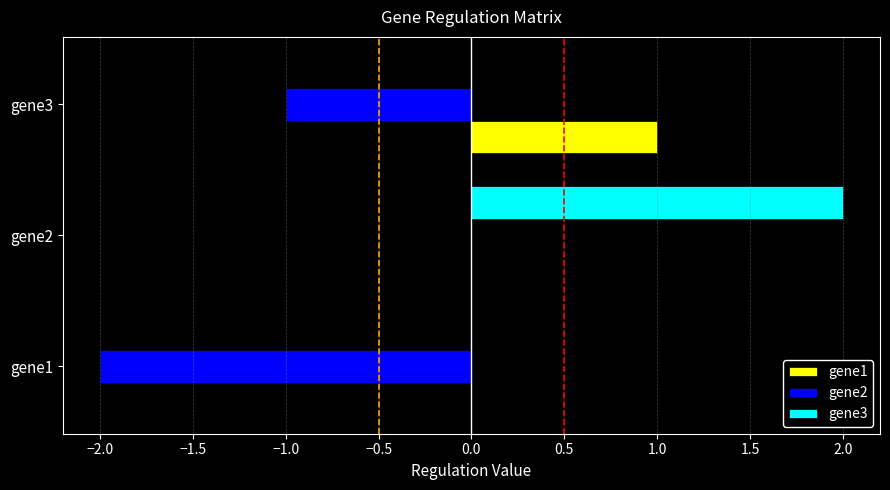

True or false: gene1 has a value of 0 at gene1.

True